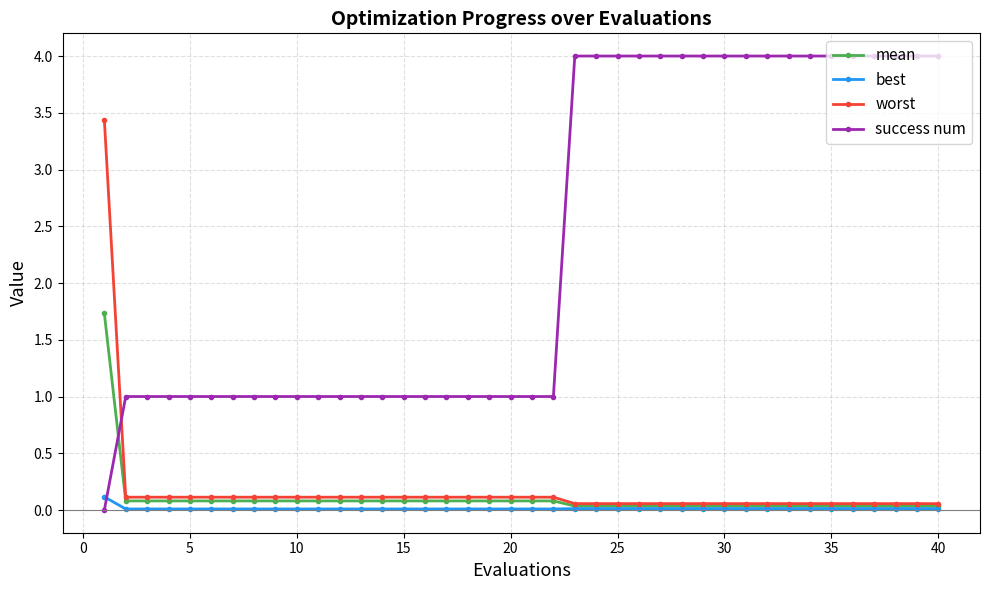

What is the difference between the maximum and second lowest values in the best series?

0.1